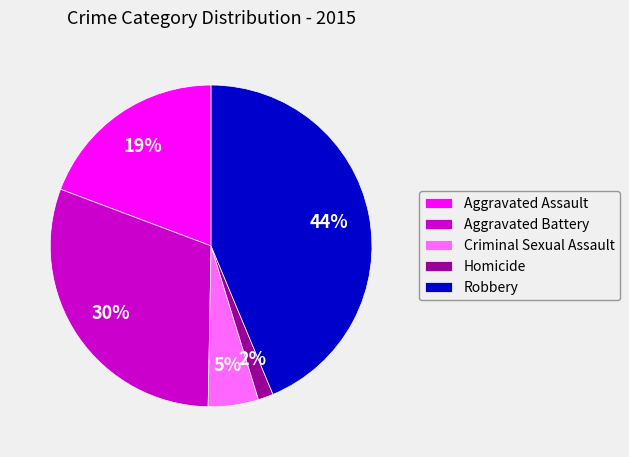

Which slice is the smallest?

Homicide